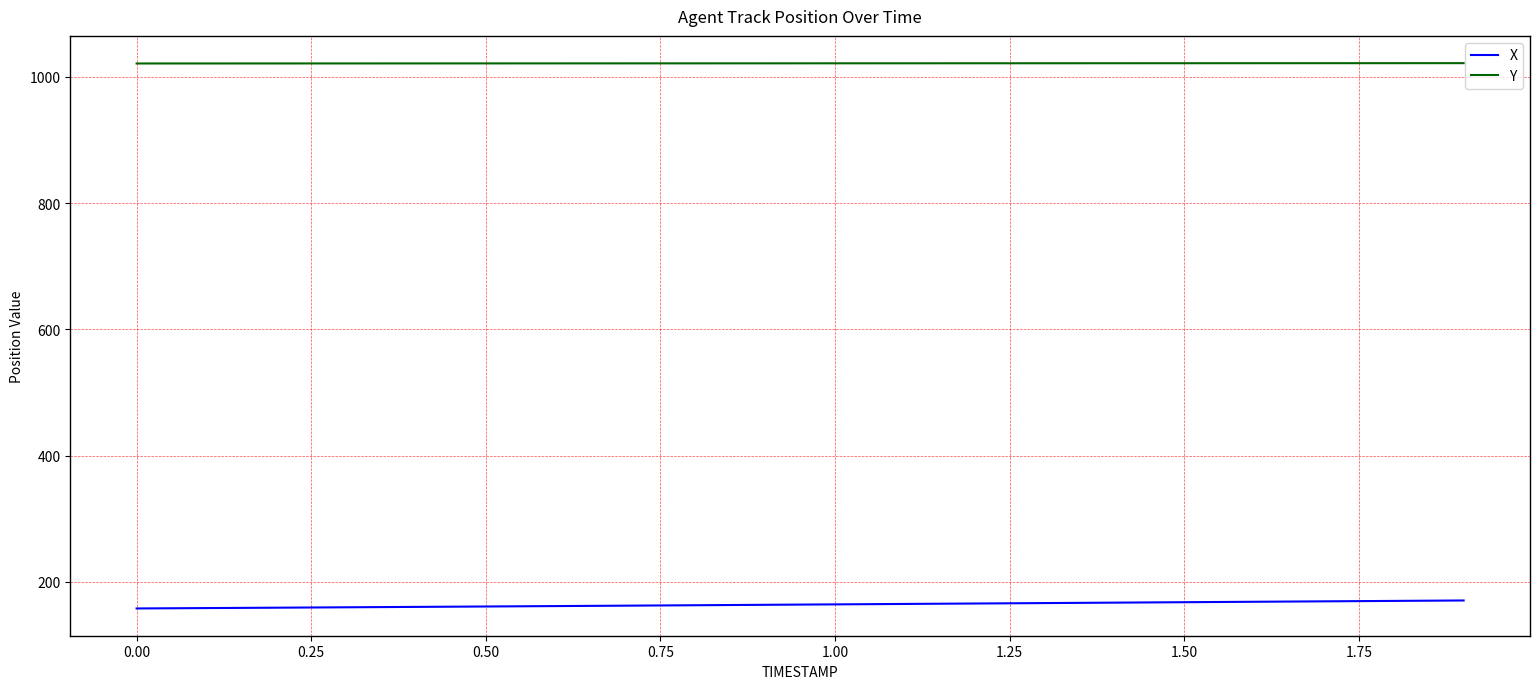

What is the lowest value of the X series?

157.9